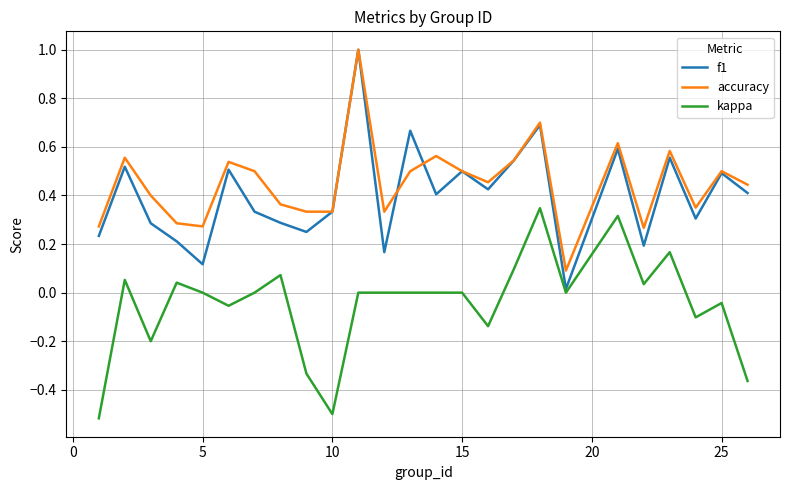

What is the maximum value shown in the chart?

1.0